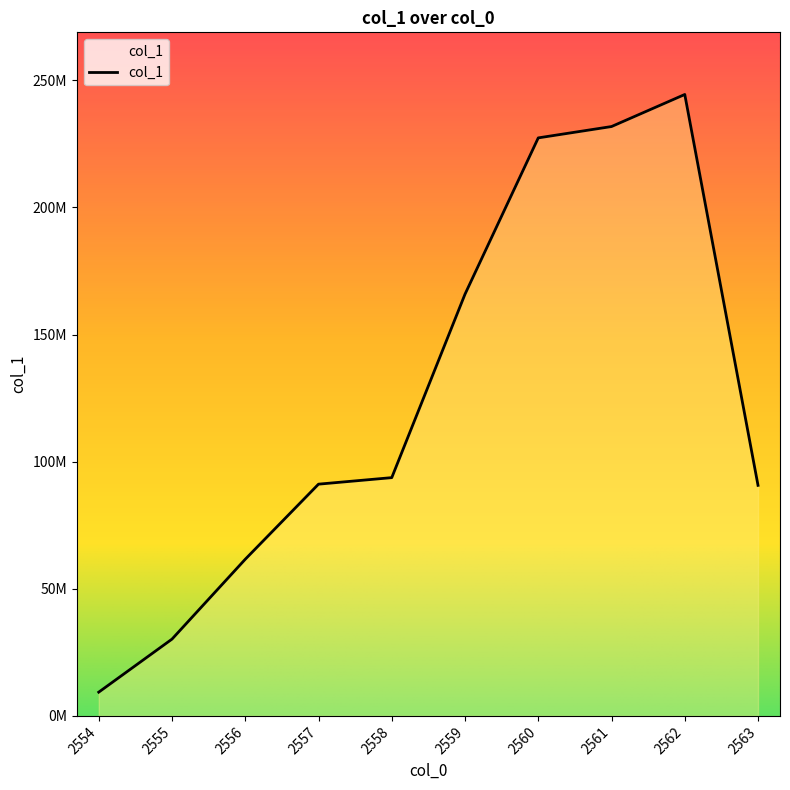

List the labels in order of value, largest first.

2562, 2561, 2560, 2559, 2558, 2557, 2563, 2556, 2555, 2554